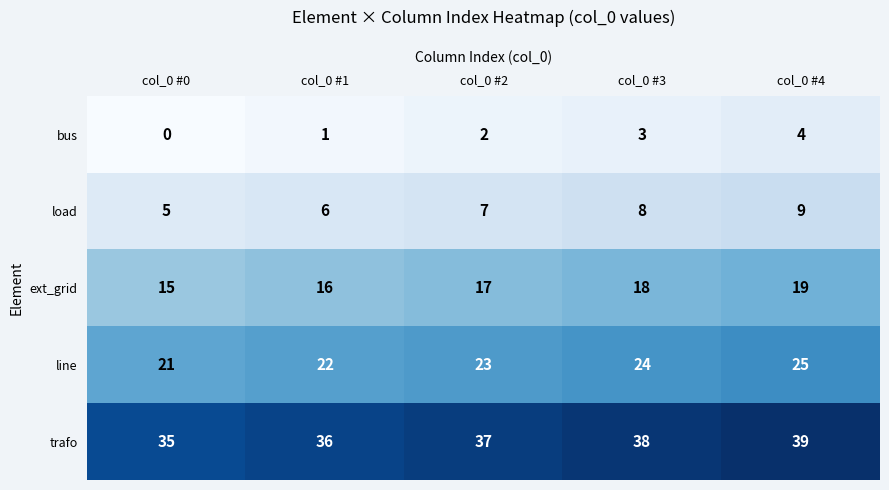

What is the lowest value of the line series?

21